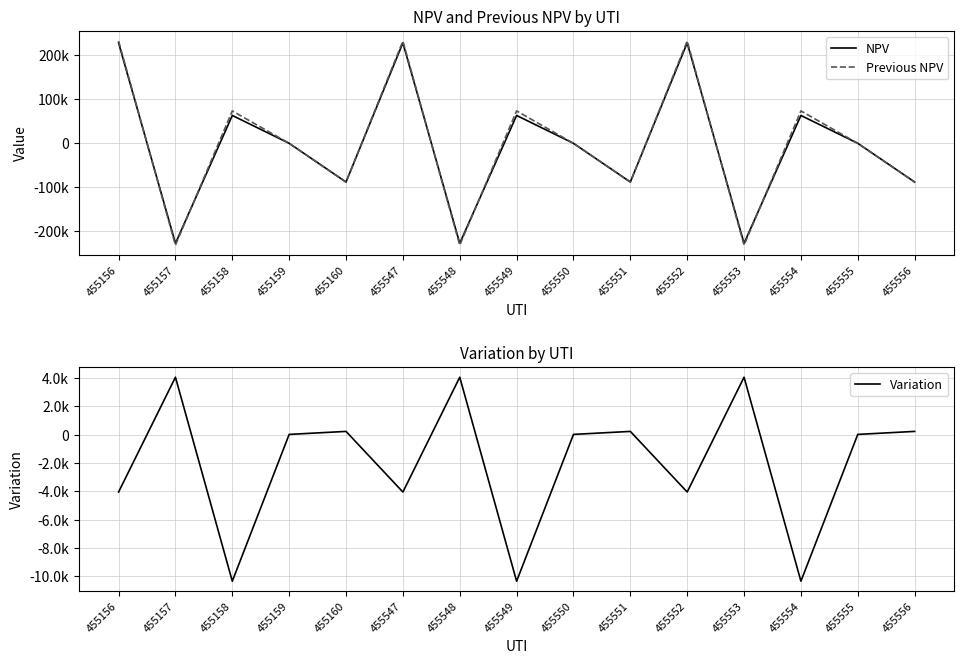

How many lines are shown in the chart?

3